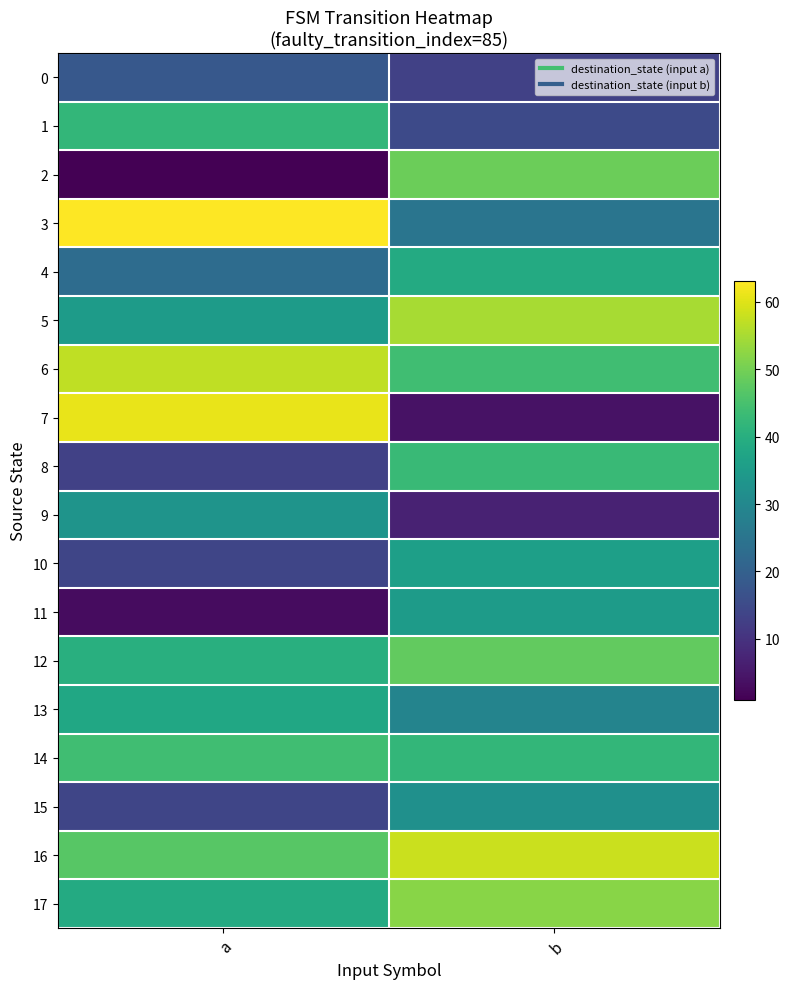

How many series are shown in this chart?

18